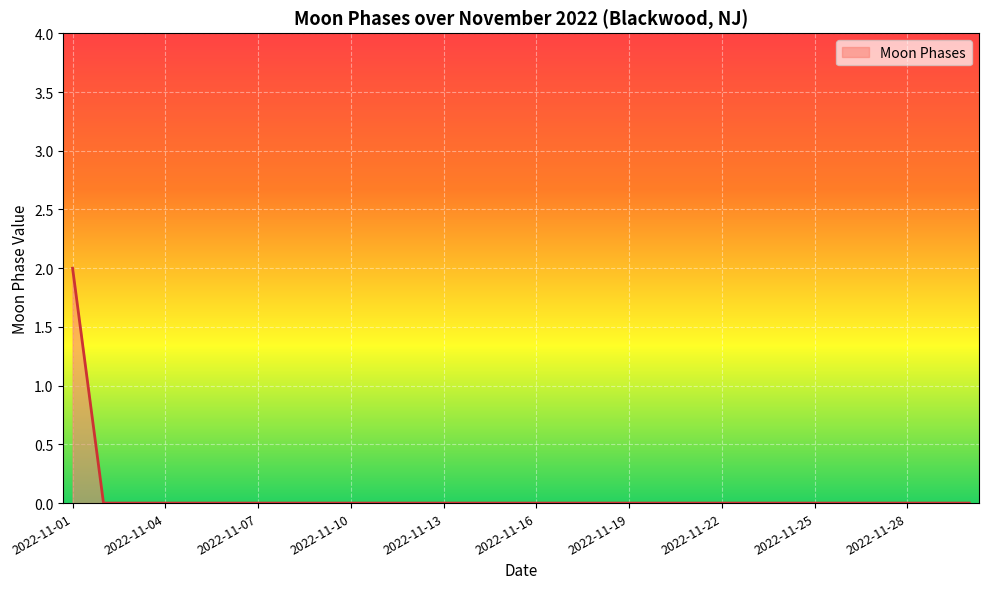

How many lines are shown in the chart?

1